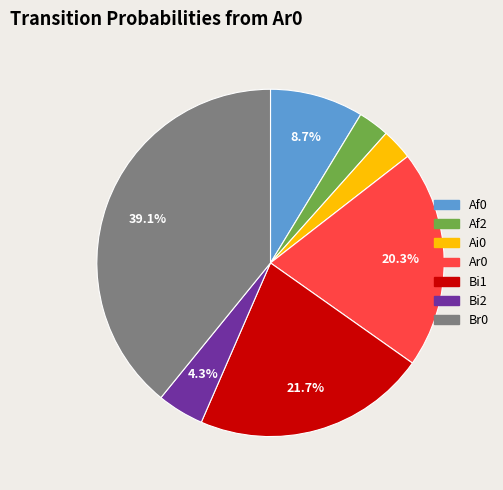

Does any single category account for the majority?

No